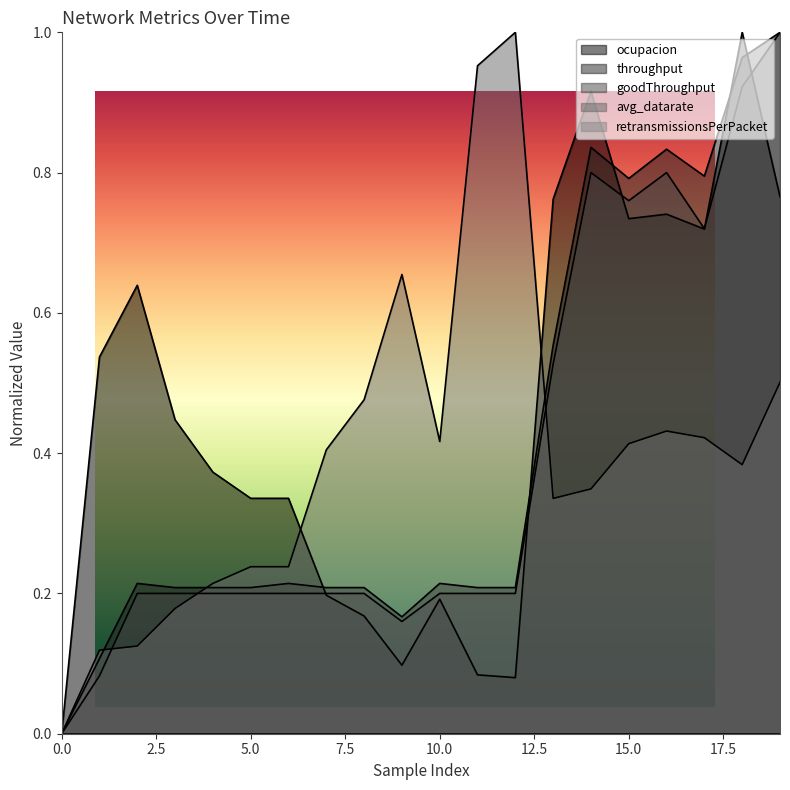

What is the difference between the avg_datarate values at 4 and 1?

0.1